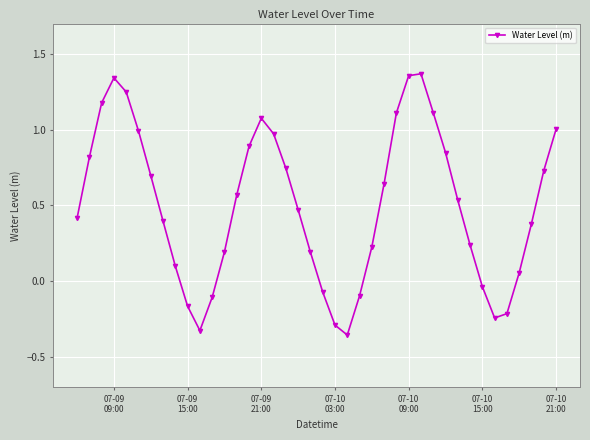

How many interior local valleys (lower than both neighbors) does the data have?

3